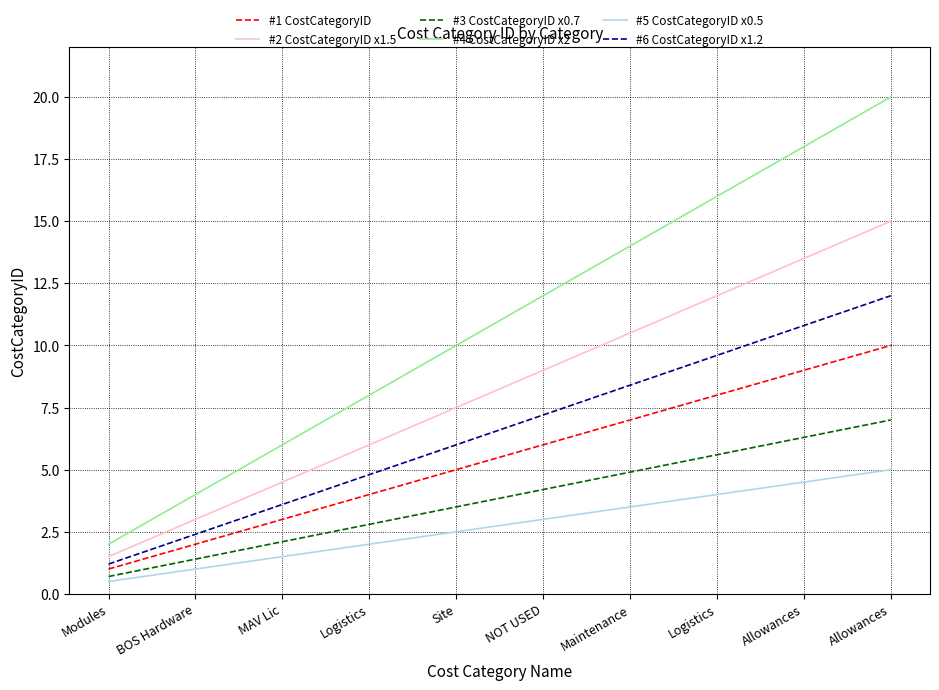

Does the chart have visible grid lines?

Yes